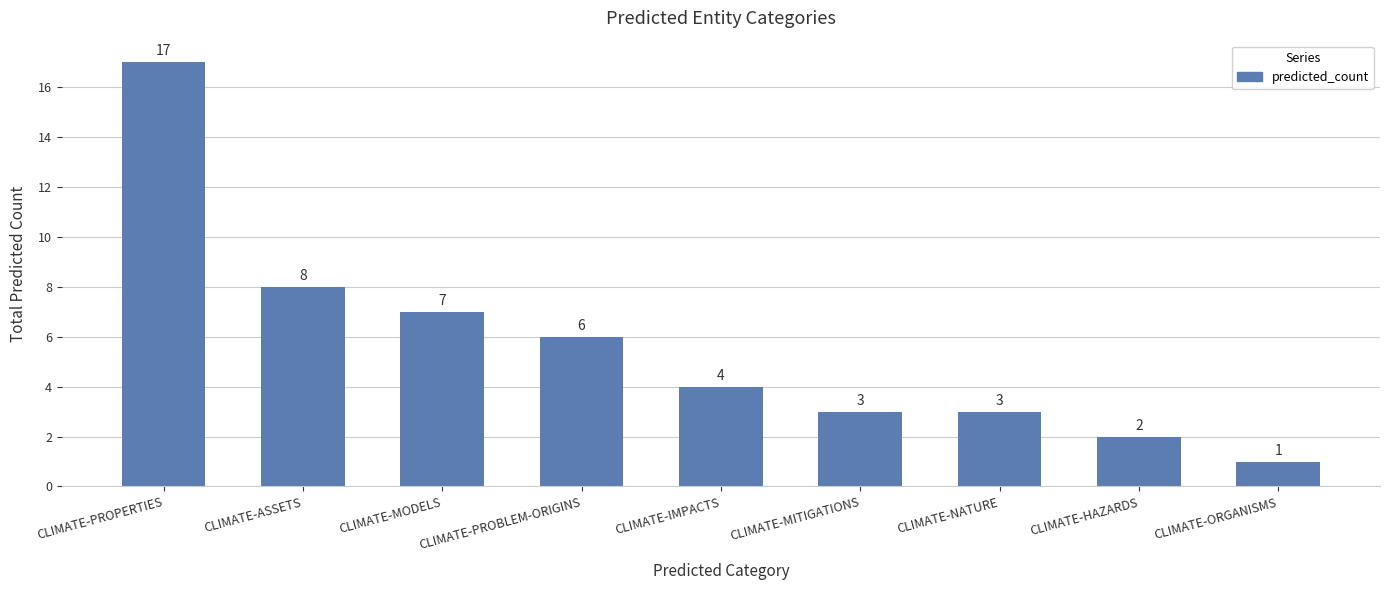

At which category does the chart reach its minimum across all series?

CLIMATE-ORGANISMS